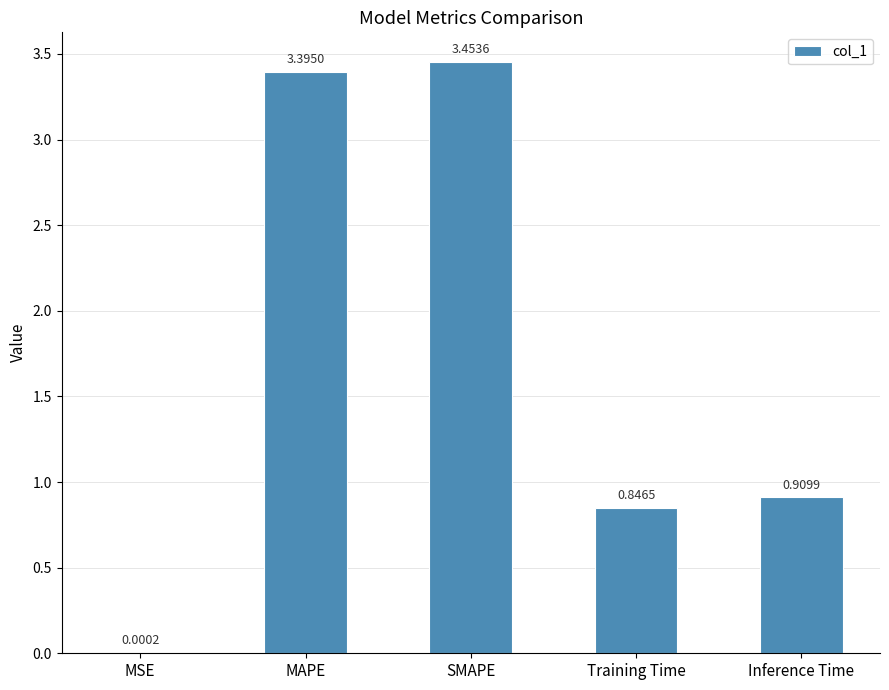

What is the average value?

1.7